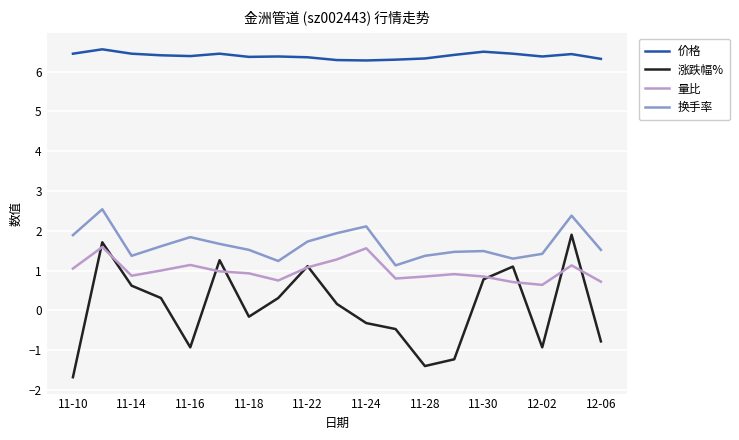

True or false: 价格 and 换手率 intersect in this chart.

False